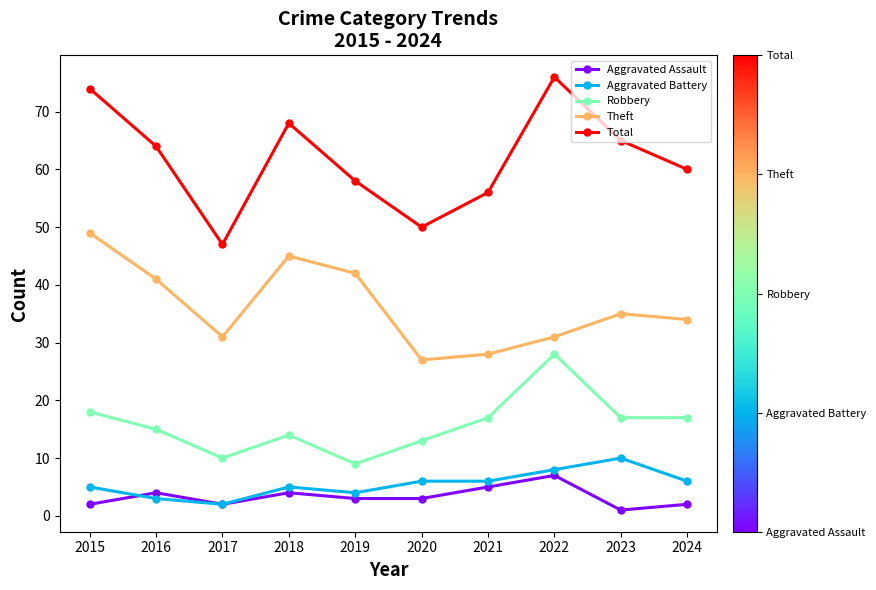

What is the difference between the highest and lowest values at 2020?

47